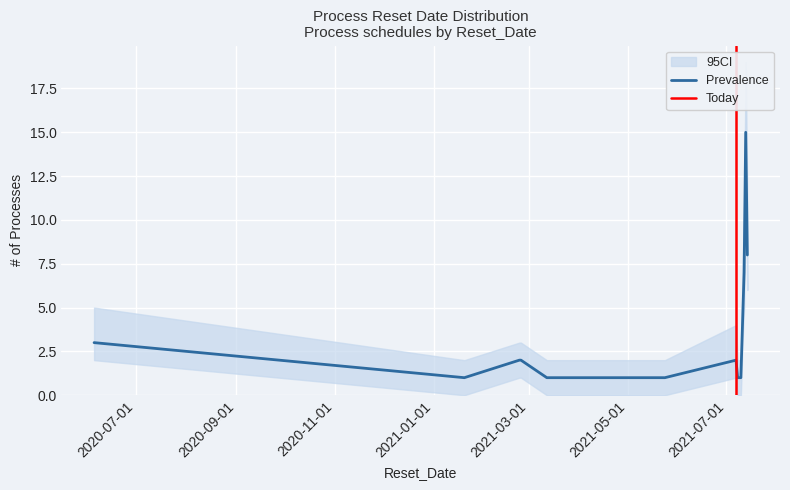

What is the highest value of the Prevalence series?

15